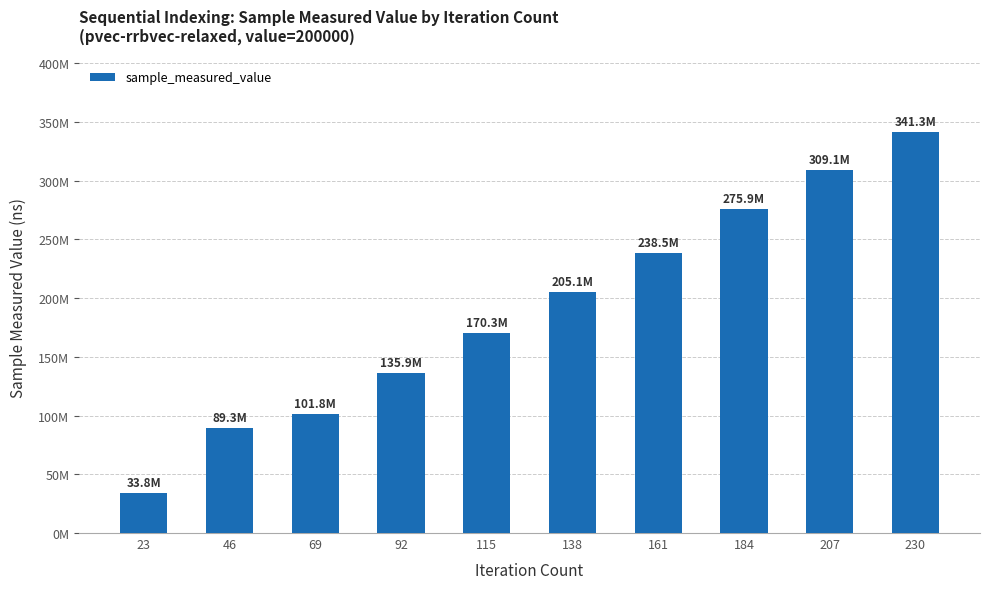

Where does the data first go above 205094962?

161